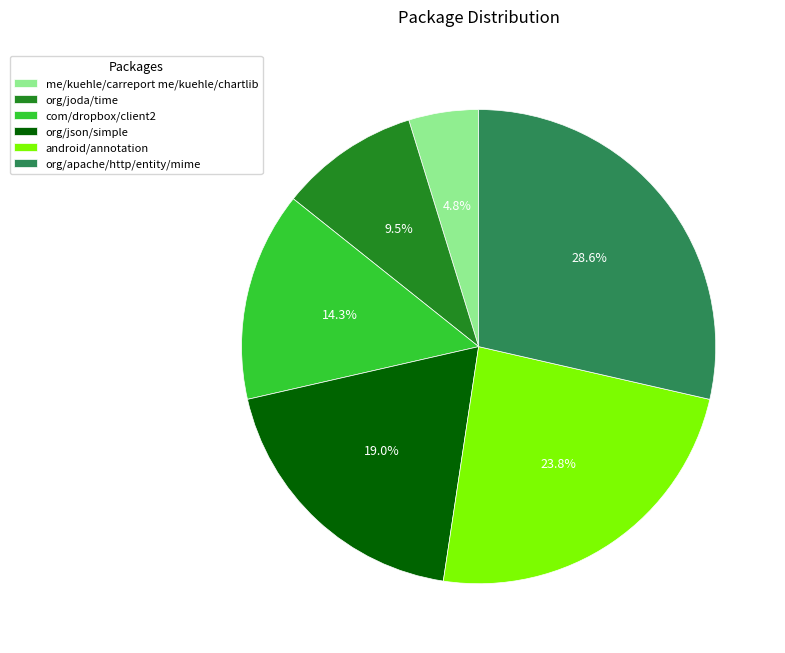

True or false: me/kuehle/carreport me/kuehle/chartlib accounts for 5% of the total.

True